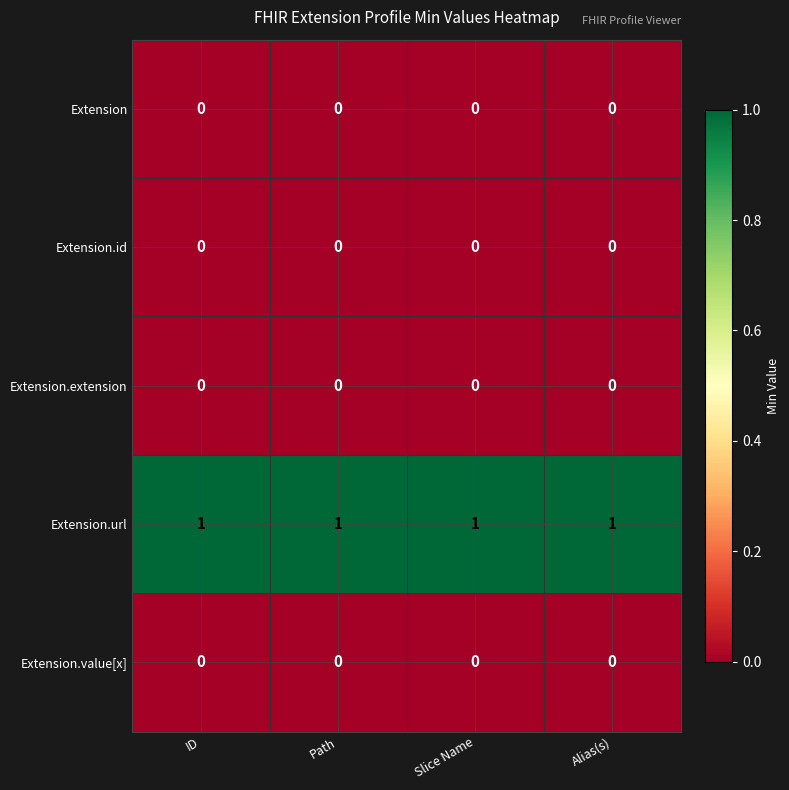

What is the sum of all Extension.url values?

4